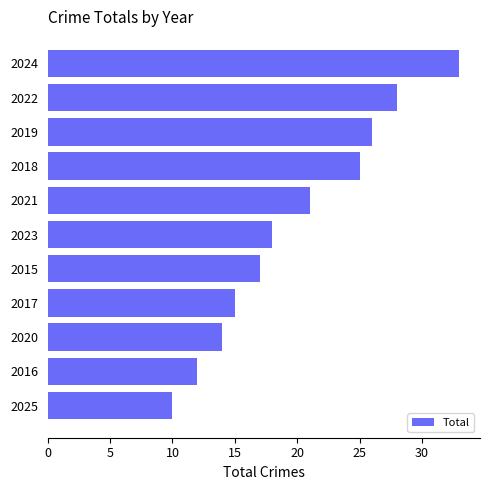

Are the bars horizontal?

Yes